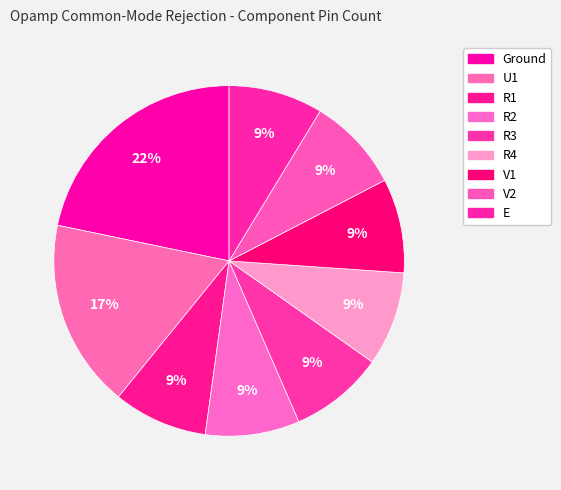

Rank the categories by value from highest to lowest.

Ground, U1, R1, R2, R3, R4, V1, V2, E